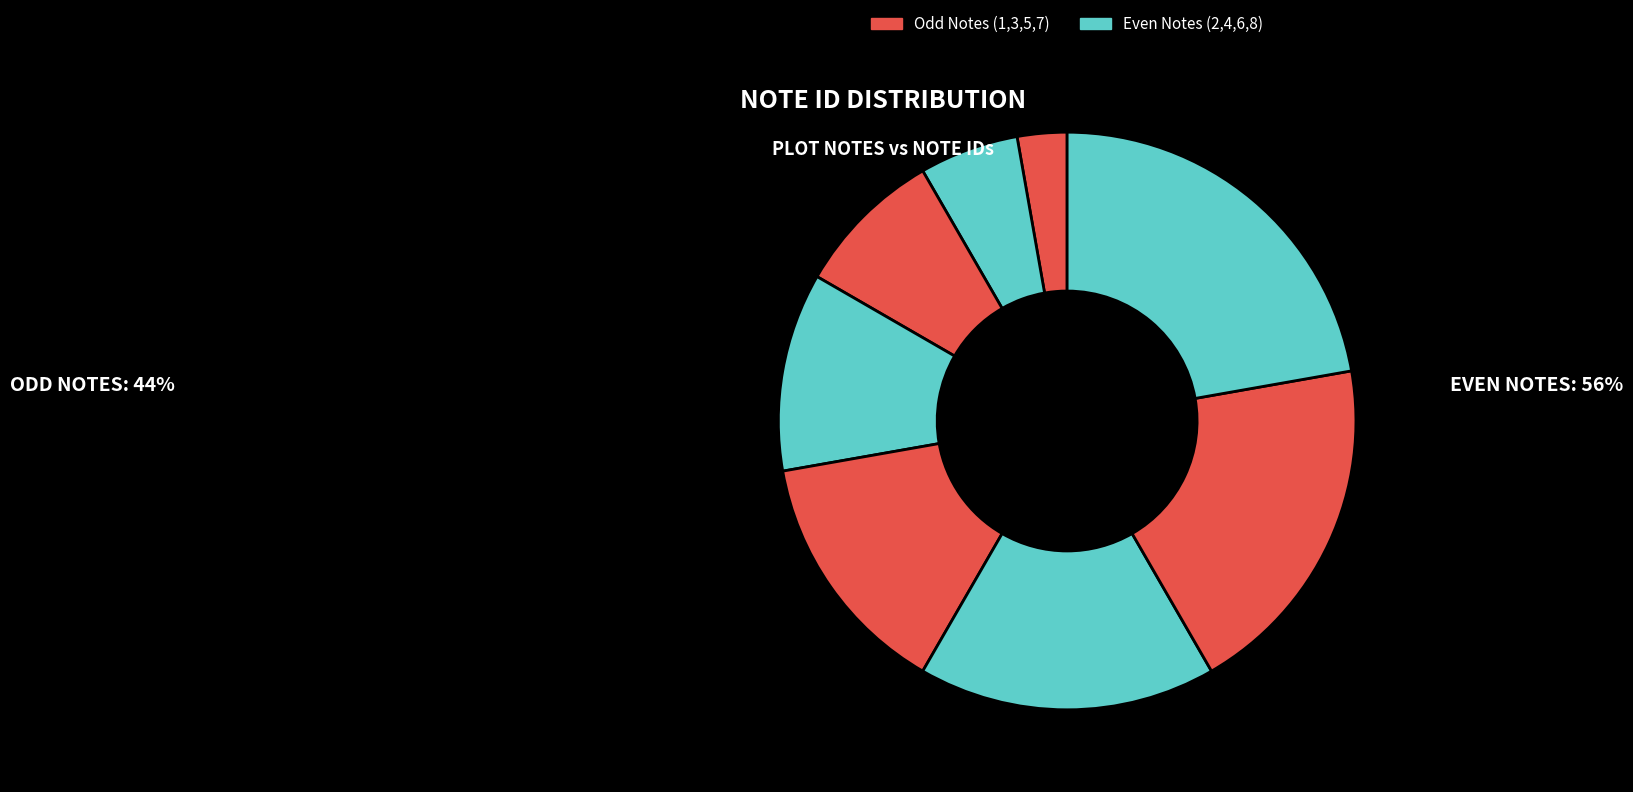

How many slices are in this pie chart?

8